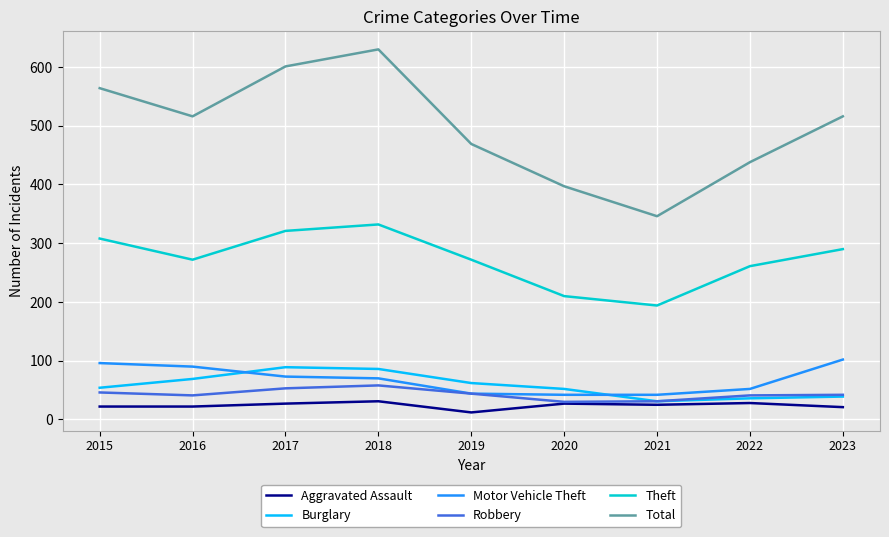

The value of Robbery at 2018 is 24. True or false?

False